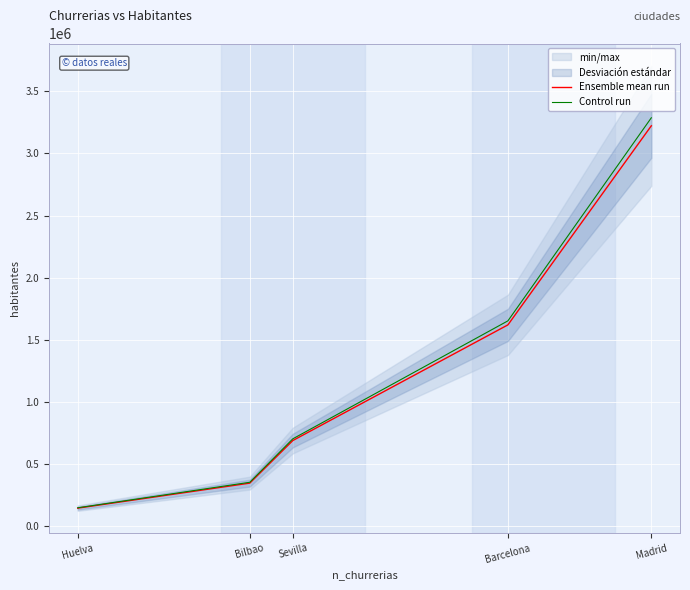

What is the difference between the Ensemble mean run values at Sevilla and Barcelona?

931289.0